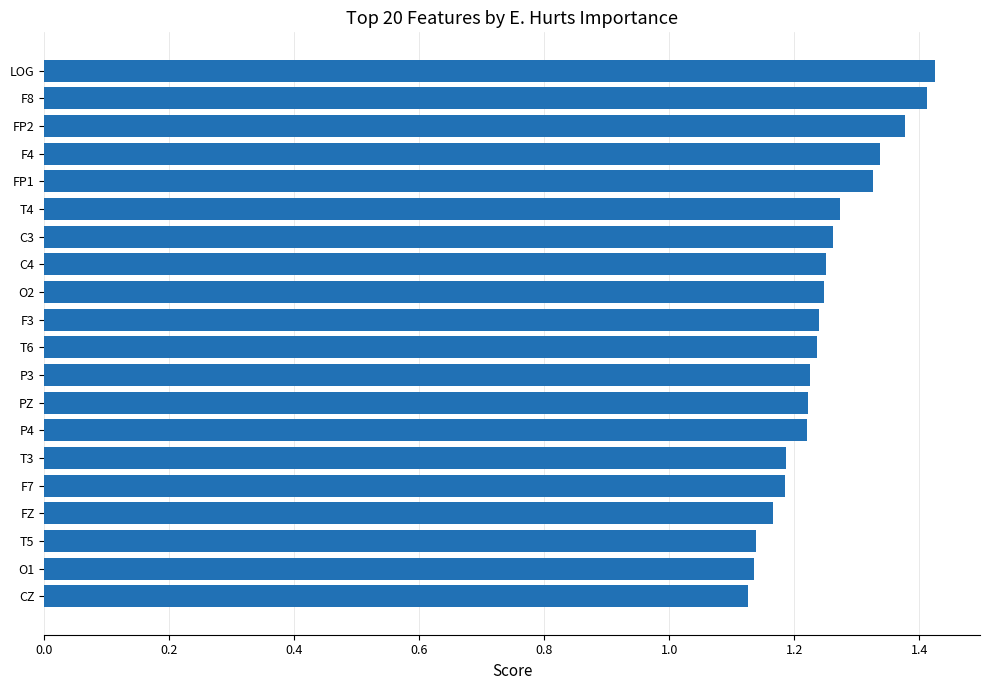

Approximately how many times larger is the value at T3 compared to PZ?

1.0